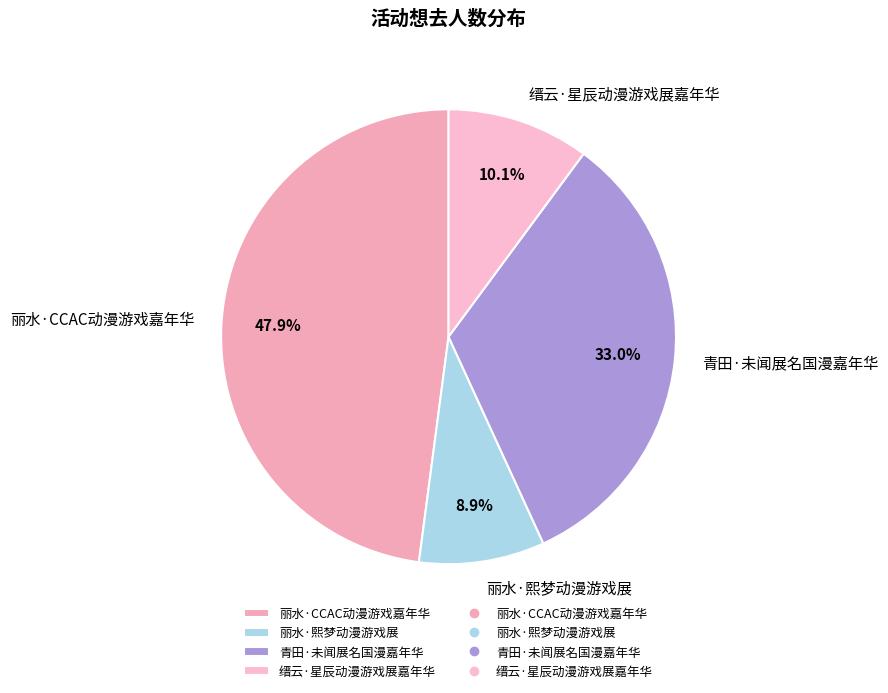

Does 青田·未闻展名国漫嘉年华 represent more than half of the total?

No